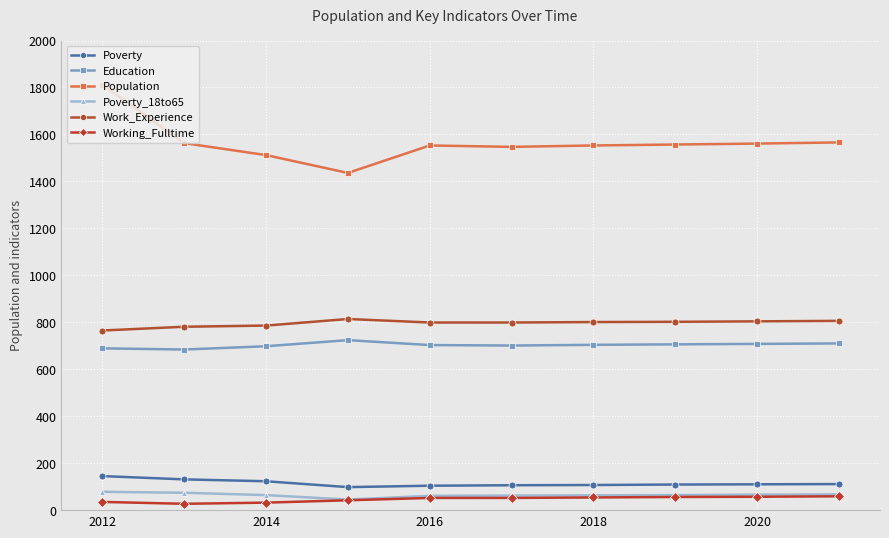

Rank the series by their maximum value, from lowest to highest.

Working_Fulltime, Poverty_18to65, Poverty, Education, Work_Experience, Population